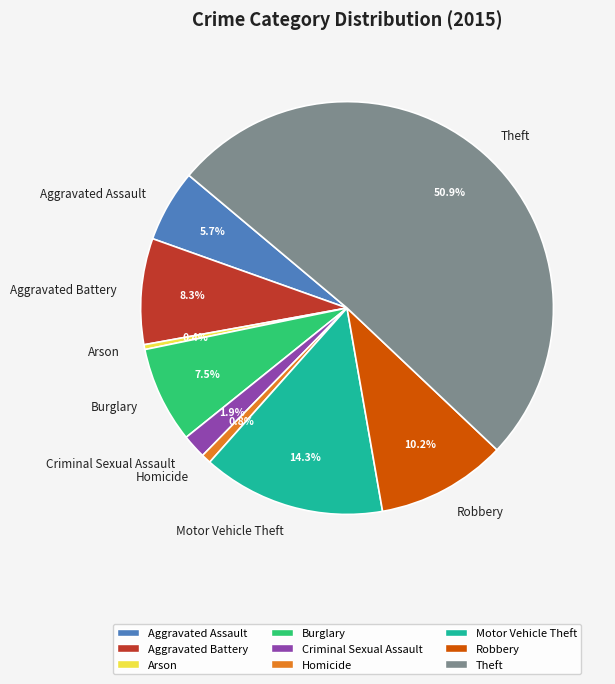

How much of the chart is everything except Motor Vehicle Theft?

85.7%